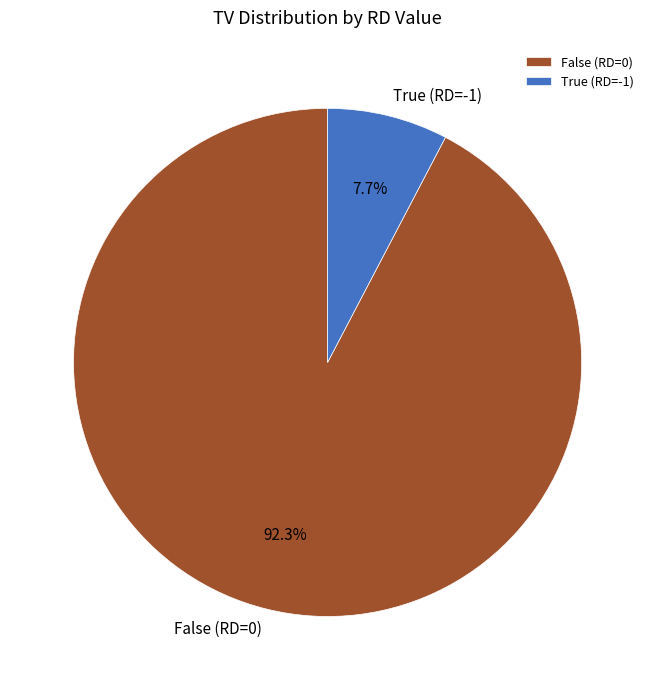

To the nearest percent, what is the average slice percentage?

50%